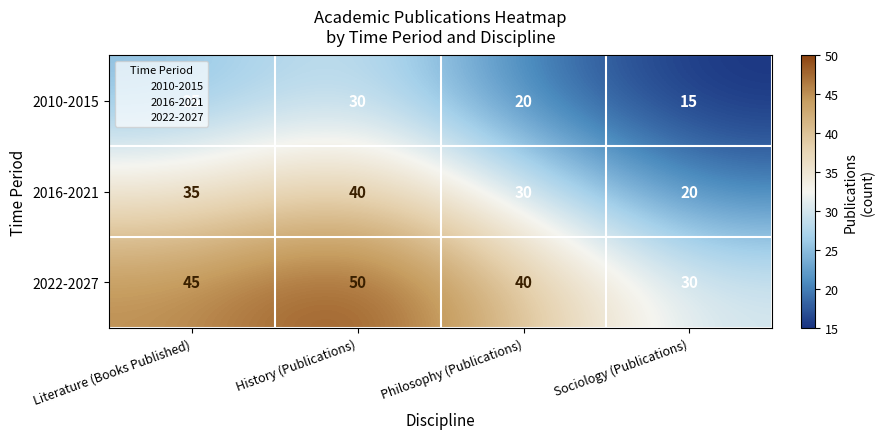

What is the minimum value shown in the chart?

15